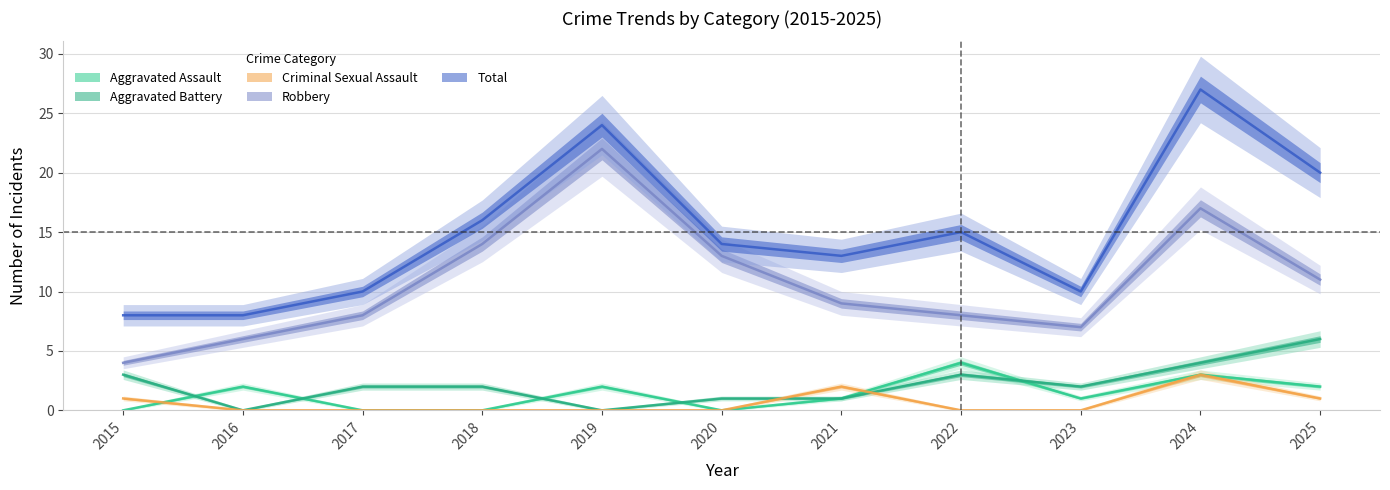

True or false: Criminal Sexual Assault and Total intersect in this chart.

False